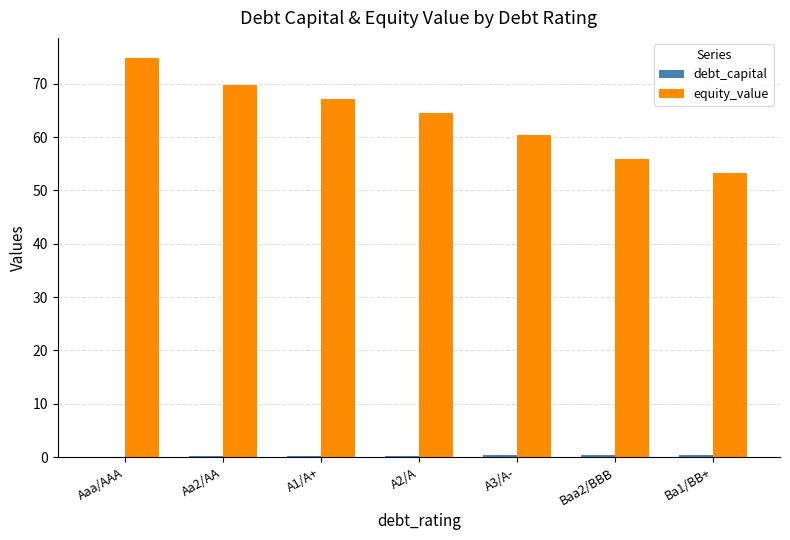

Are the bars grouped side by side (vs. stacked)?

Yes